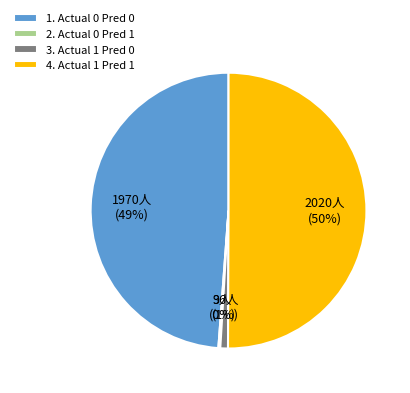

Which slice is the largest?

4. Actual 1 Pred 1